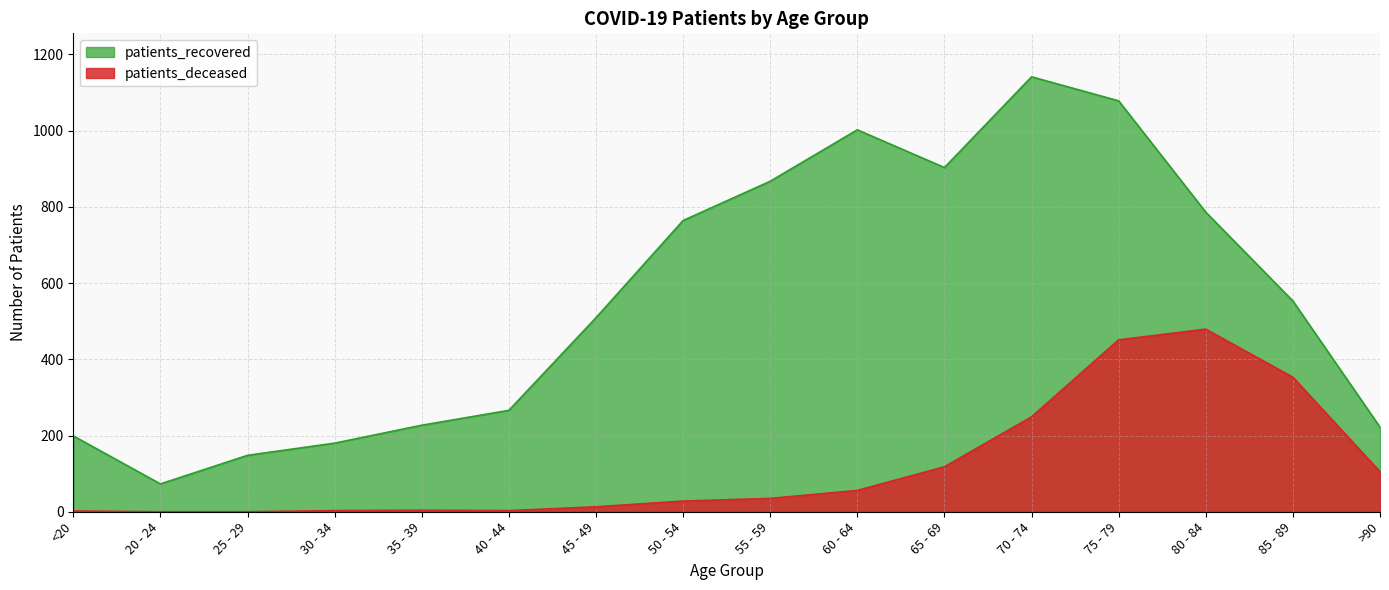

What is the approximate value of patients_recovered at 50 - 54, to the nearest 100?

800